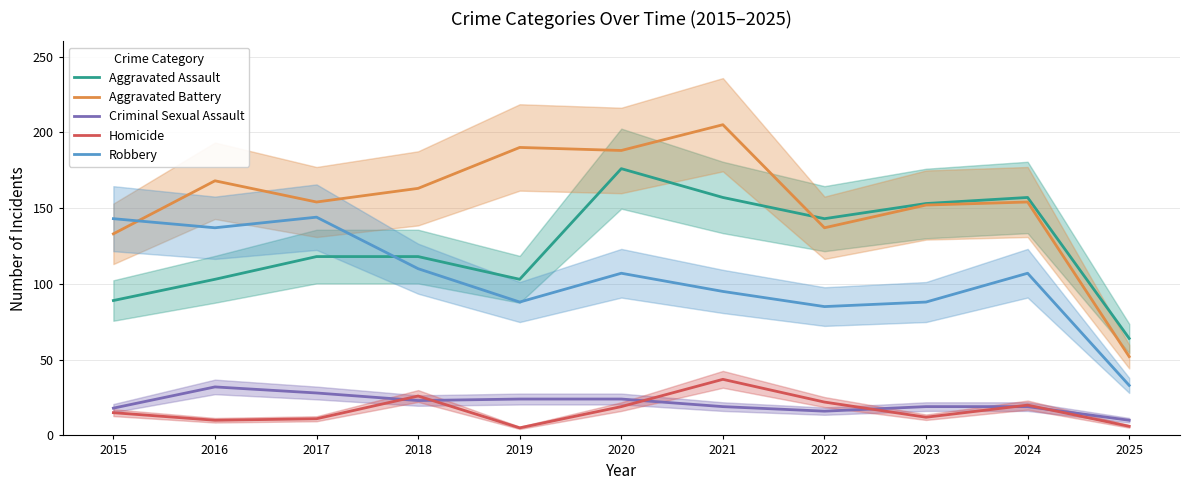

True or false: Aggravated Battery has a value of 287 at 2020.

False